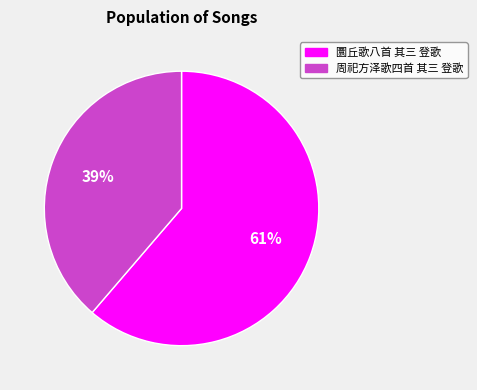

Between 周祀方泽歌四首 其三 登歌 and 圜丘歌八首 其三 登歌, which is larger?

圜丘歌八首 其三 登歌